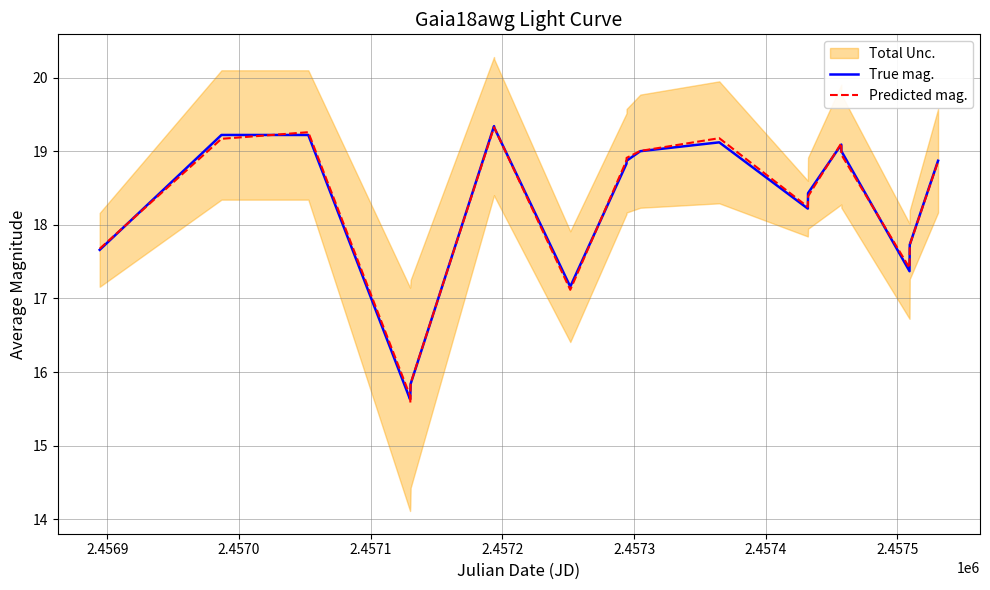

What is the minimum value for True mag.?

15.6